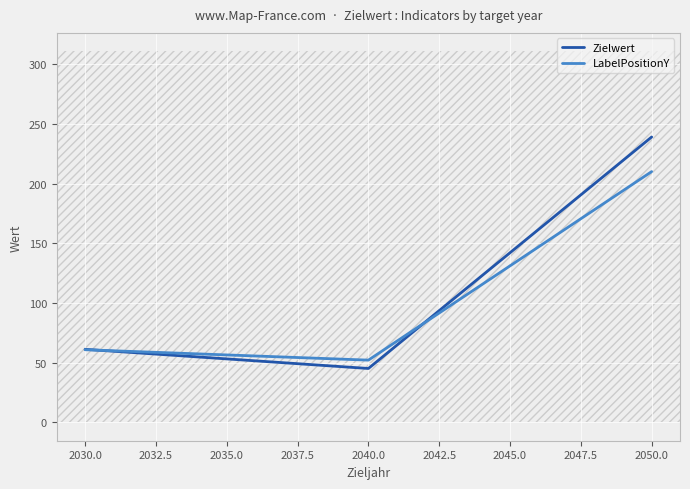

List the labels in order of LabelPositionY value, smallest first.

2040.0, 2030.0, 2050.0